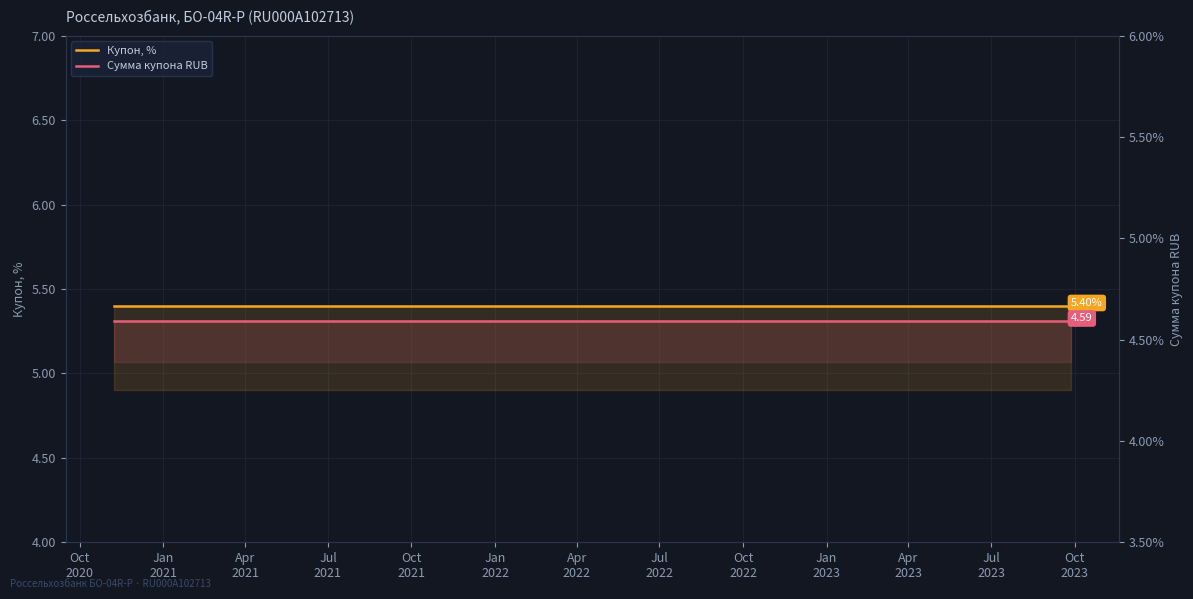

The Сумма купона RUB series shows 2.3 at 23. True or false?

False